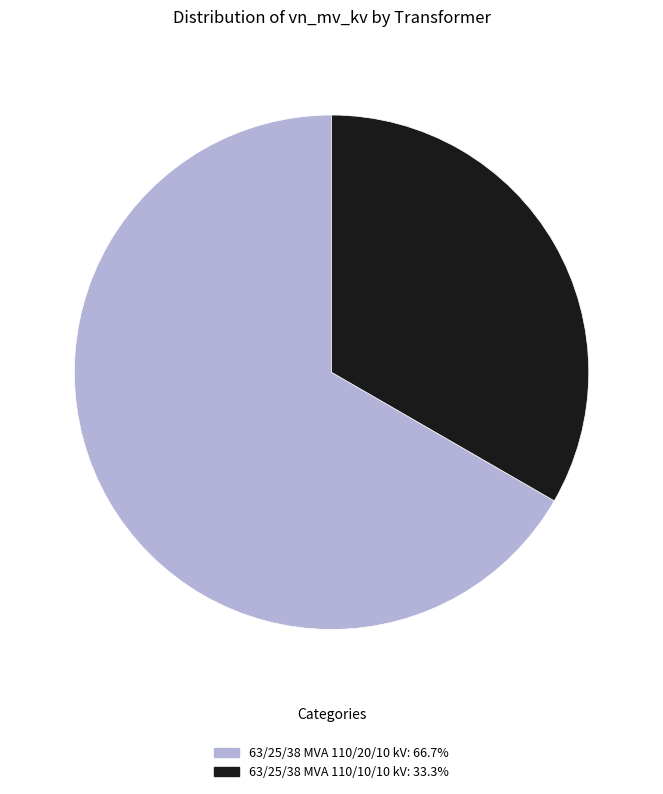

What is the majority slice?

63/25/38 MVA 110/20/10 kV